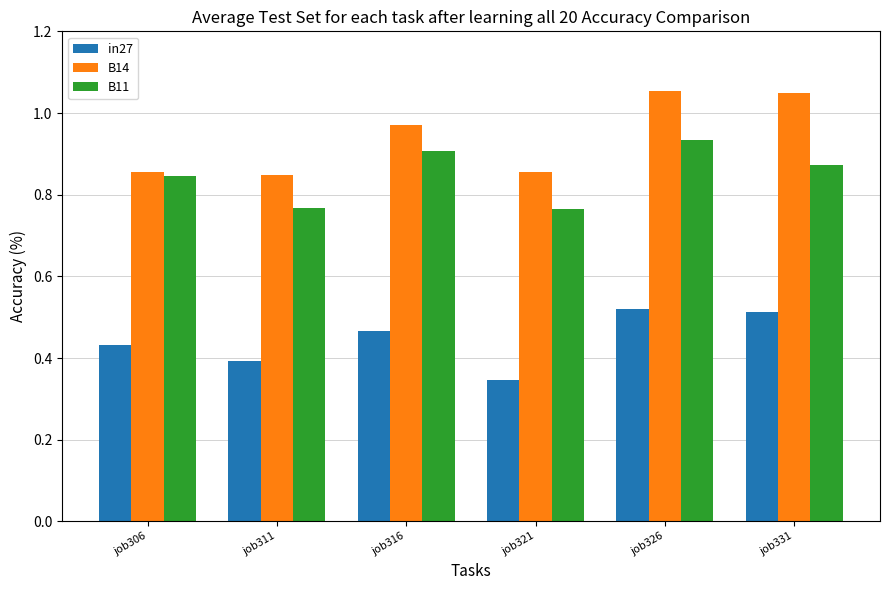

The in27 series shows 0.8 at job331. True or false?

False